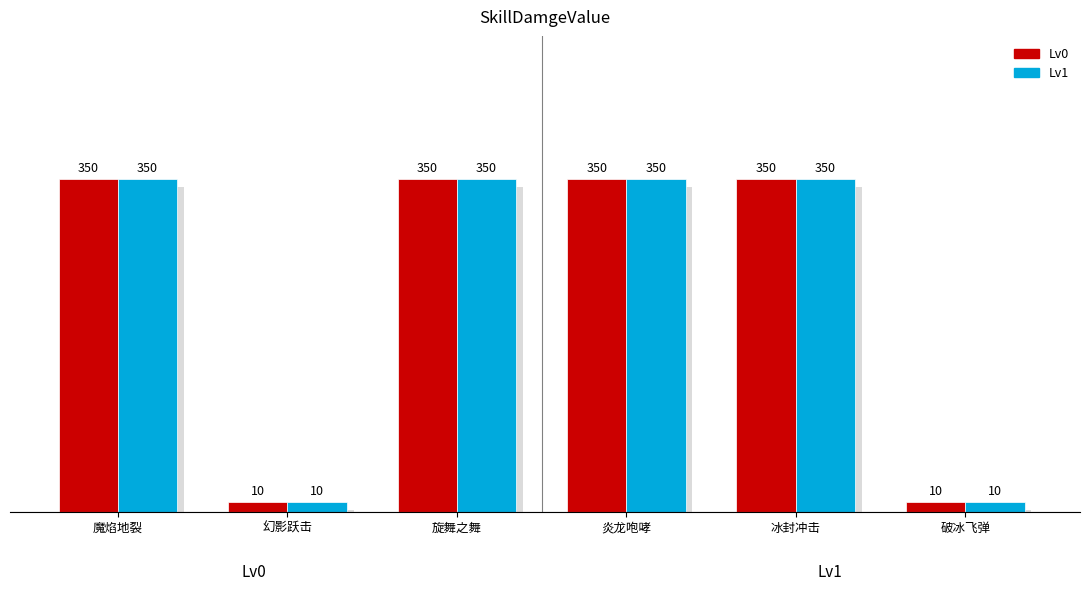

Rank the series at 破冰飞弹 from highest to lowest value.

Lv0, Lv1